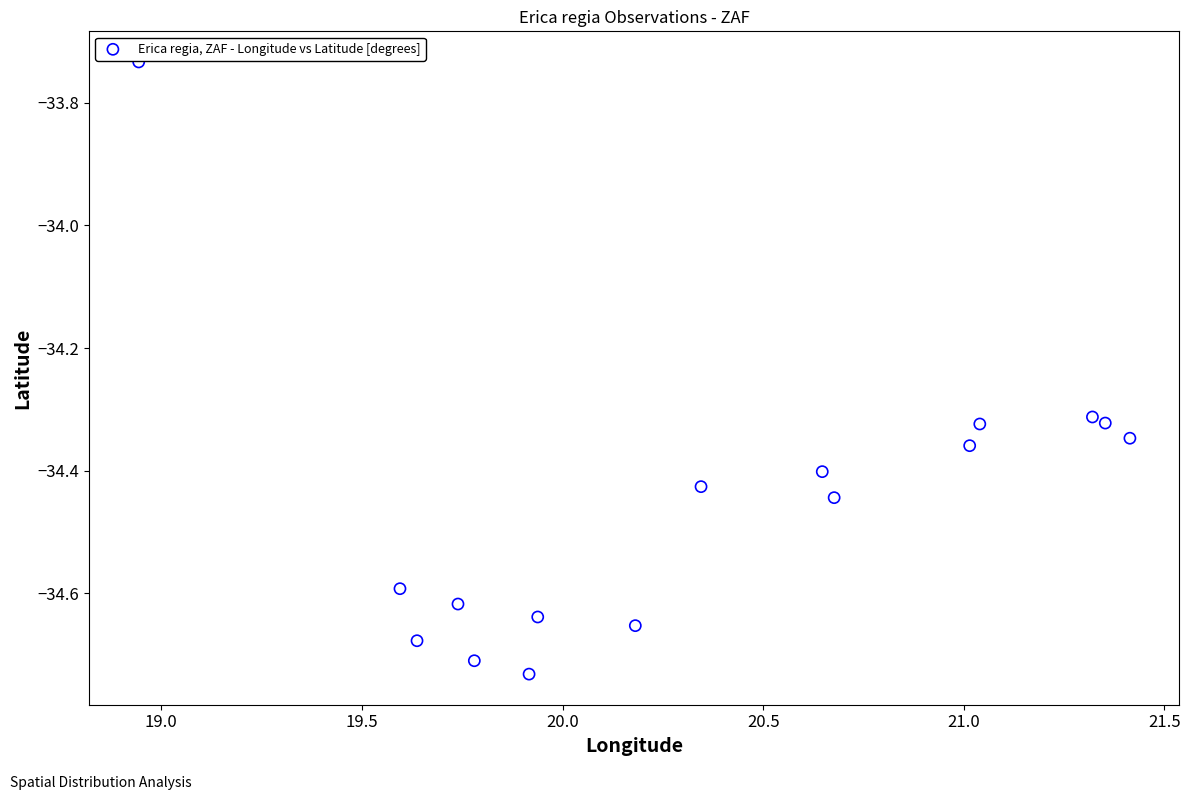

What is the range of Y values (max minus min)?

1.0